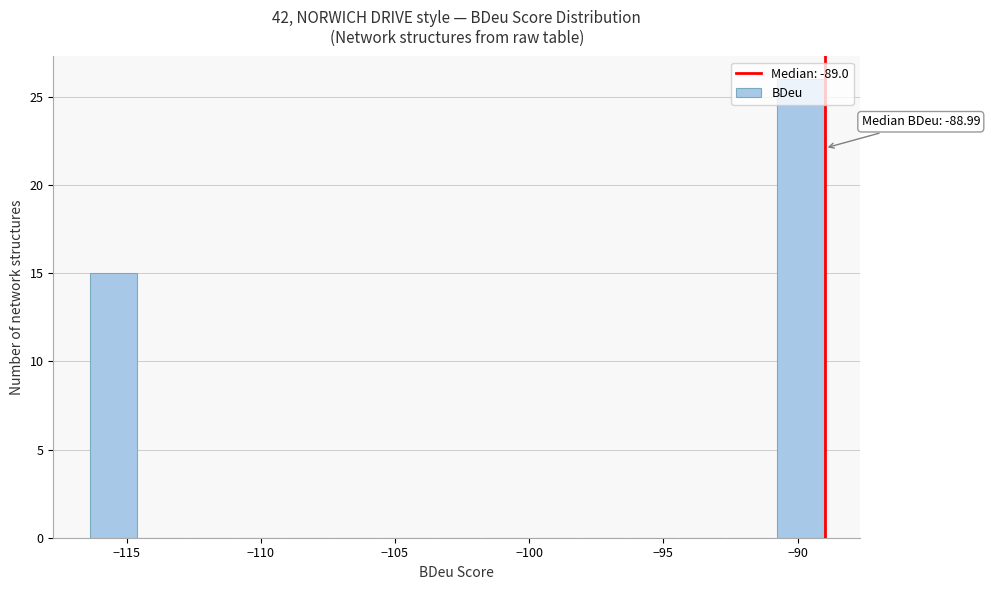

Read against the x-axis, roughly where is the centre of the tallest bar?

-90.0